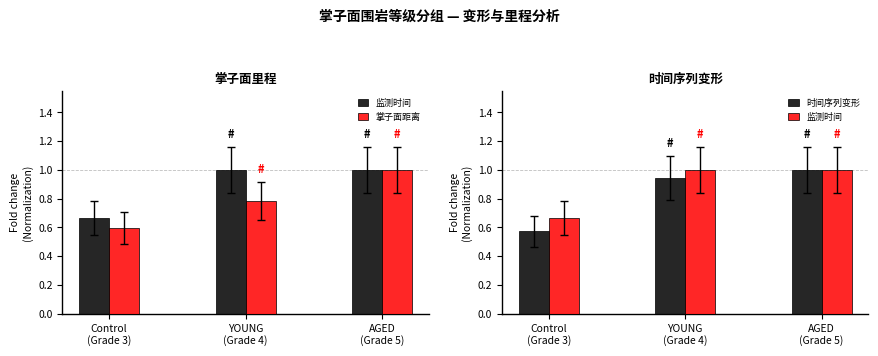

What is the highest value of the 掌子面距离 series?

1.0